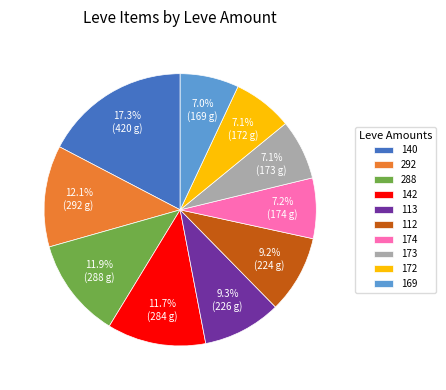

Does any single category account for the majority?

No